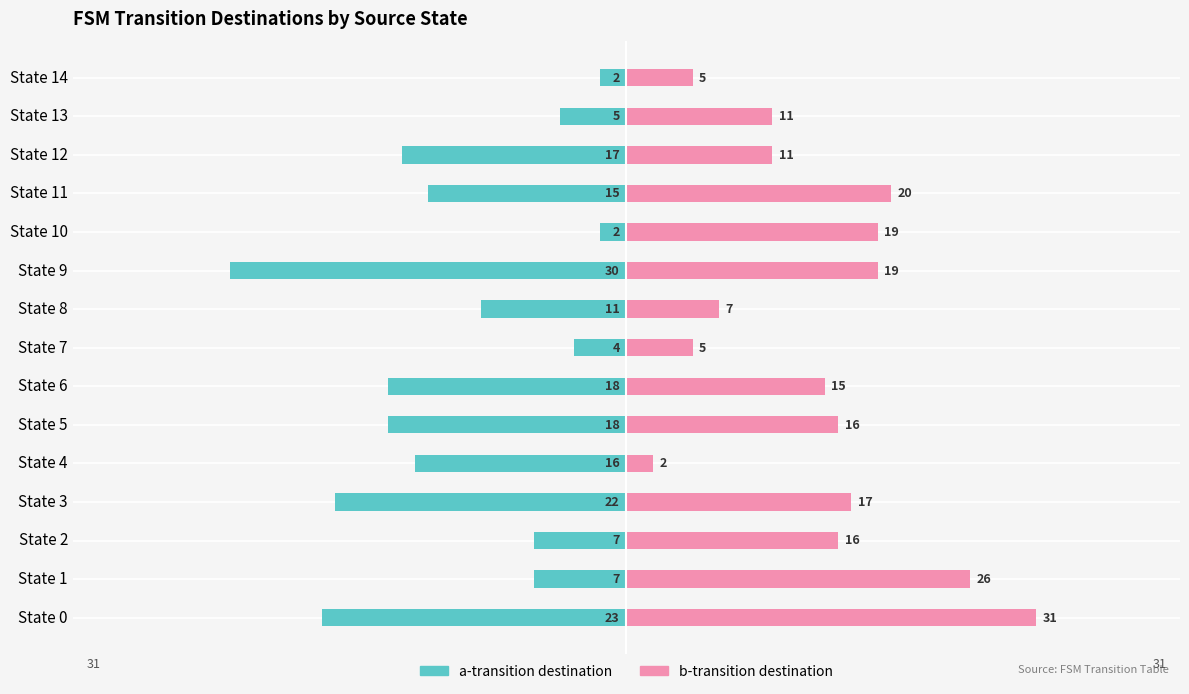

Which series has the largest total across all categories?

b-transition destination